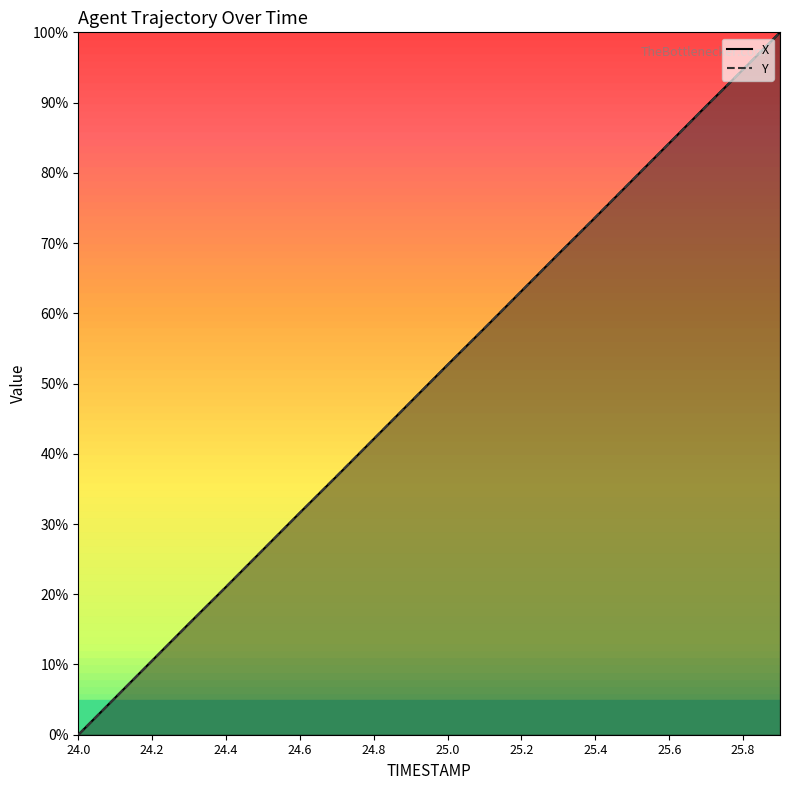

What is the sum of the X values at 25.0 and 25.6?

136.9